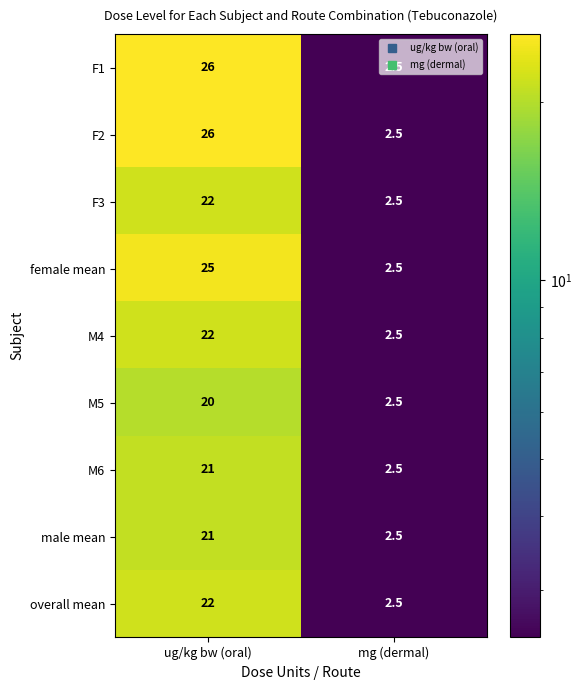

What is the total value across all series at mg (dermal)?

22.5